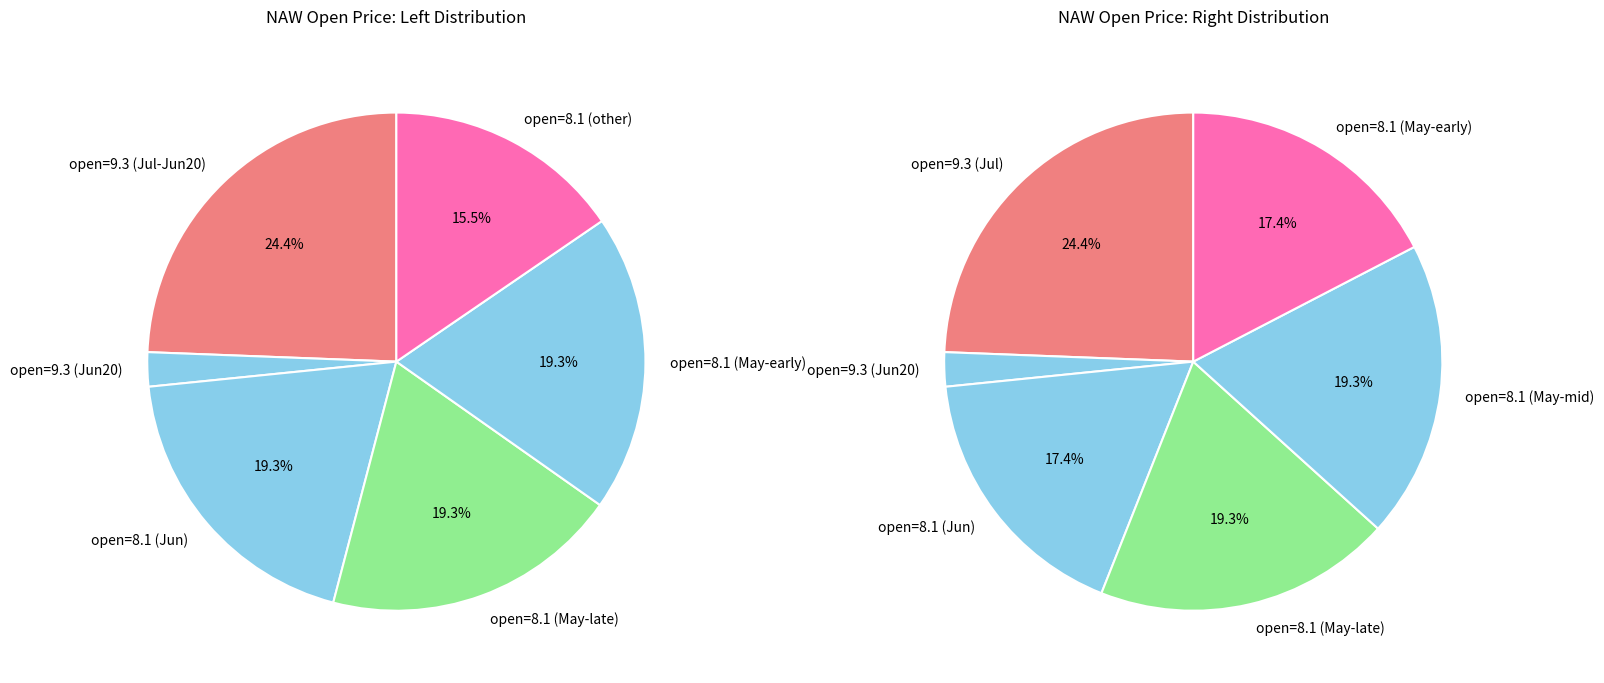

Does 2025-06-12 account for over 50% of the chart?

No